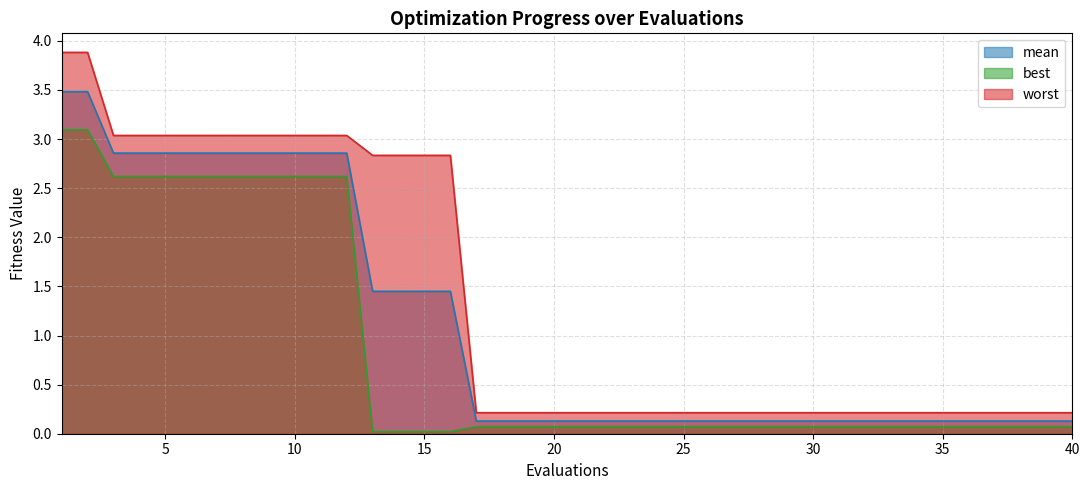

Reading right to left, list all the values displayed in this chart.

mean: 0.1	0.1	0.1	0.1	0.1	0.1	0.1	0.1	0.1	0.1	0.1	0.1	0.1	0.1	0.1	0.1	0.1	0.1	0.1	0.1	0.1	0.1	0.1	0.1	1.4	1.4	1.4	1.4	2.9	2.9	2.9	2.9	2.9	2.9	2.9	2.9	2.9	2.9	3.5	3.5
best: 0.1	0.1	0.1	0.1	0.1	0.1	0.1	0.1	0.1	0.1	0.1	0.1	0.1	0.1	0.1	0.1	0.1	0.1	0.1	0.1	0.1	0.1	0.1	0.1	0.0	0.0	0.0	0.0	2.6	2.6	2.6	2.6	2.6	2.6	2.6	2.6	2.6	2.6	3.1	3.1
worst: 0.2	0.2	0.2	0.2	0.2	0.2	0.2	0.2	0.2	0.2	0.2	0.2	0.2	0.2	0.2	0.2	0.2	0.2	0.2	0.2	0.2	0.2	0.2	0.2	2.8	2.8	2.8	2.8	3.0	3.0	3.0	3.0	3.0	3.0	3.0	3.0	3.0	3.0	3.9	3.9